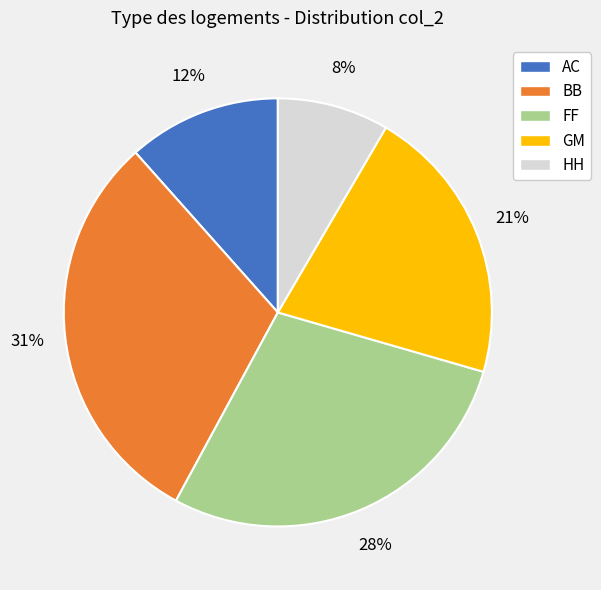

Which category has the biggest portion of the pie?

BB